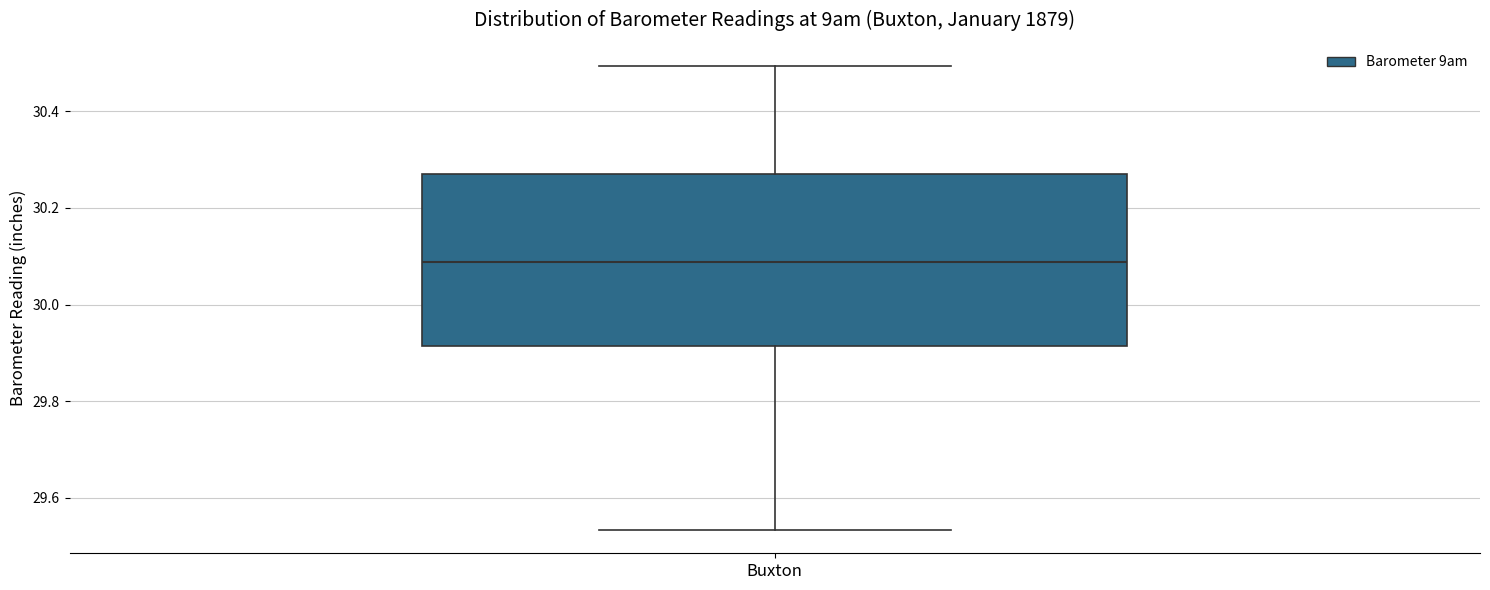

Transcribe this box plot: give where the median line is, the range the box spans, and where the two whiskers end, as read against the y-axis. The values are not printed on the chart, so give them approximately, as read against the axis.

median 30.08, box 29.92 to 30.28, whiskers 29.54 to 30.50